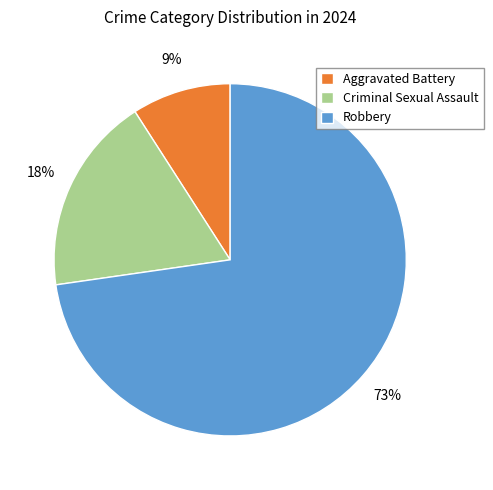

What is the largest slice in the pie chart?

Robbery